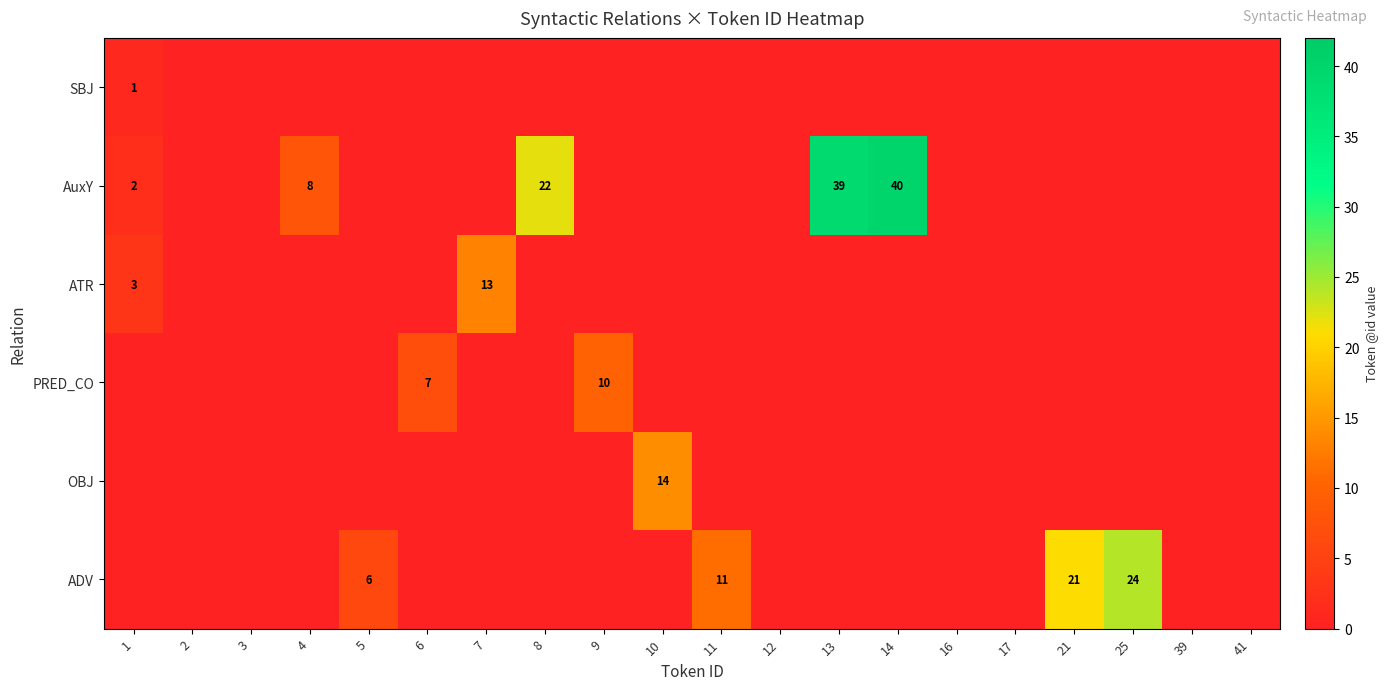

Between 13 and 39, which is larger?

13